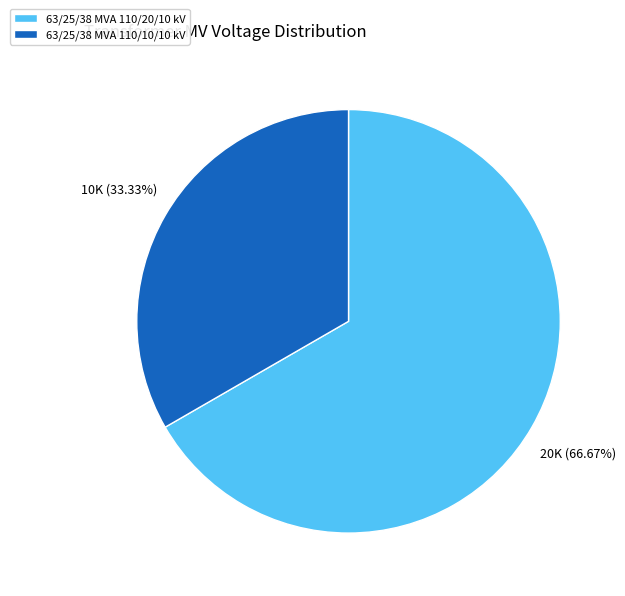

To the nearest percent, what is the difference between the largest and smallest slice percentages?

33%